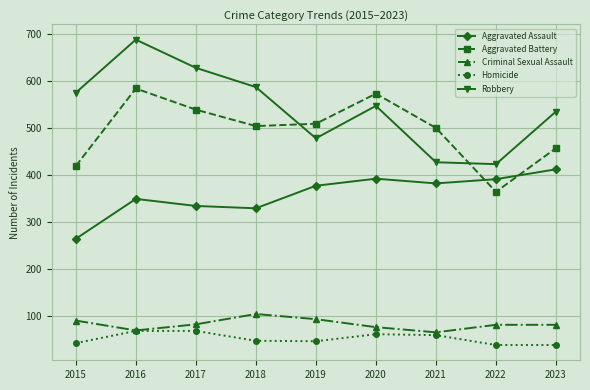

How many intersections are there between Robbery and Aggravated Battery?

2